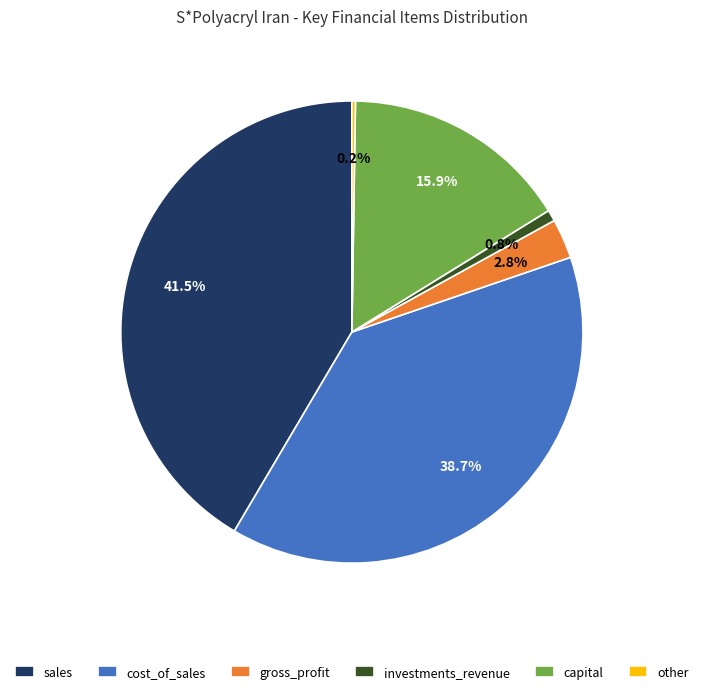

What is the largest slice in the pie chart?

sales